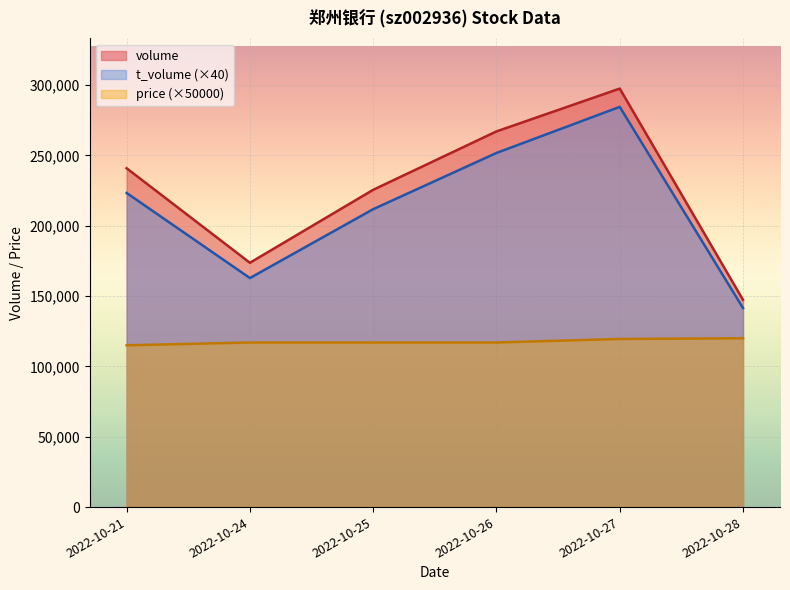

How many volume values are between 173661 and 267042?

4